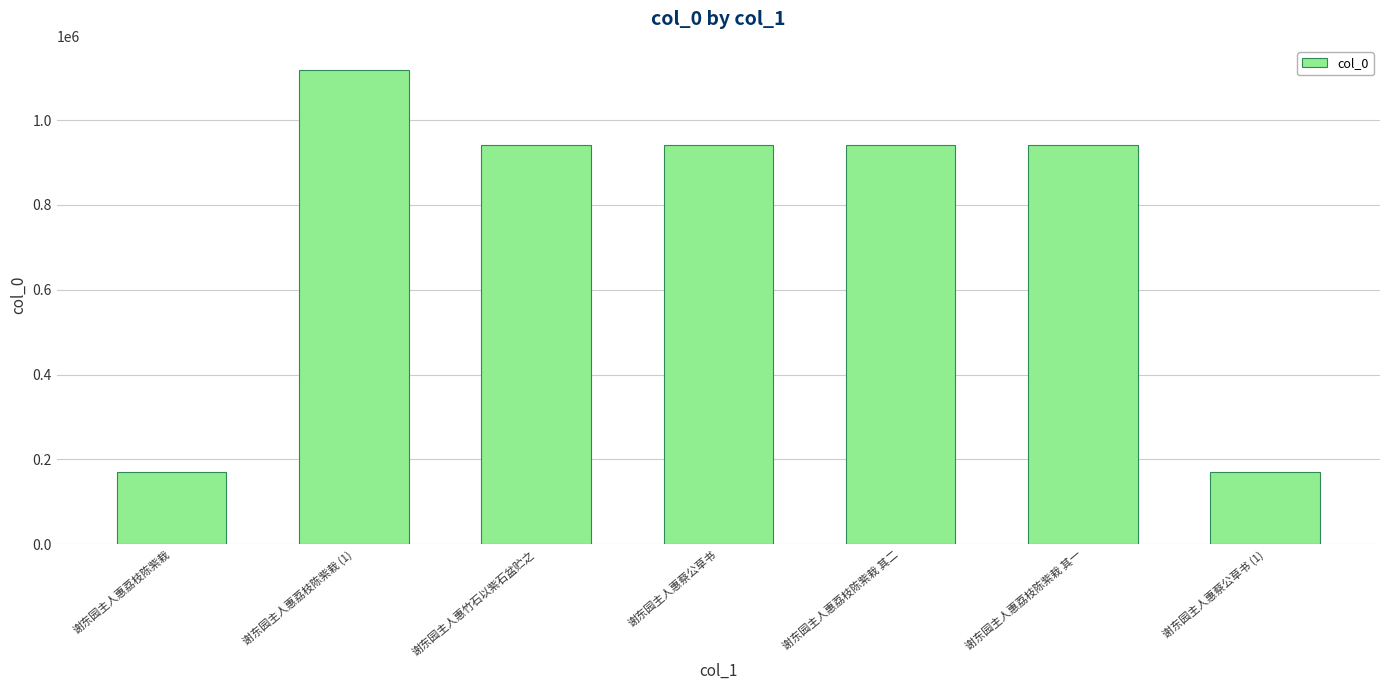

Is it true that the value at 谢东园主人惠荔枝陈紫栽 其一 is 940738?

True